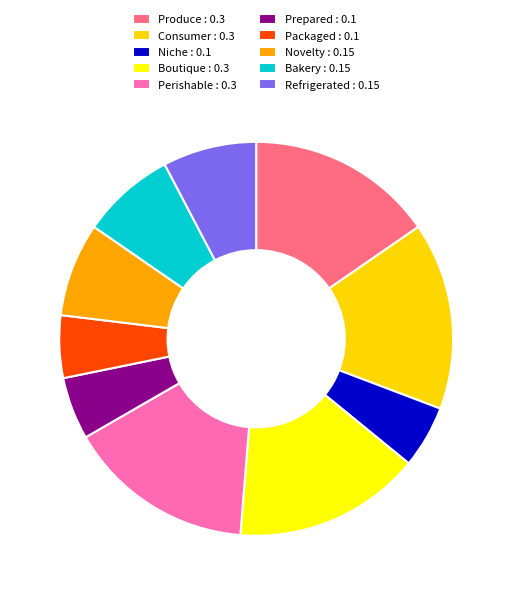

Does any single category account for the majority?

No